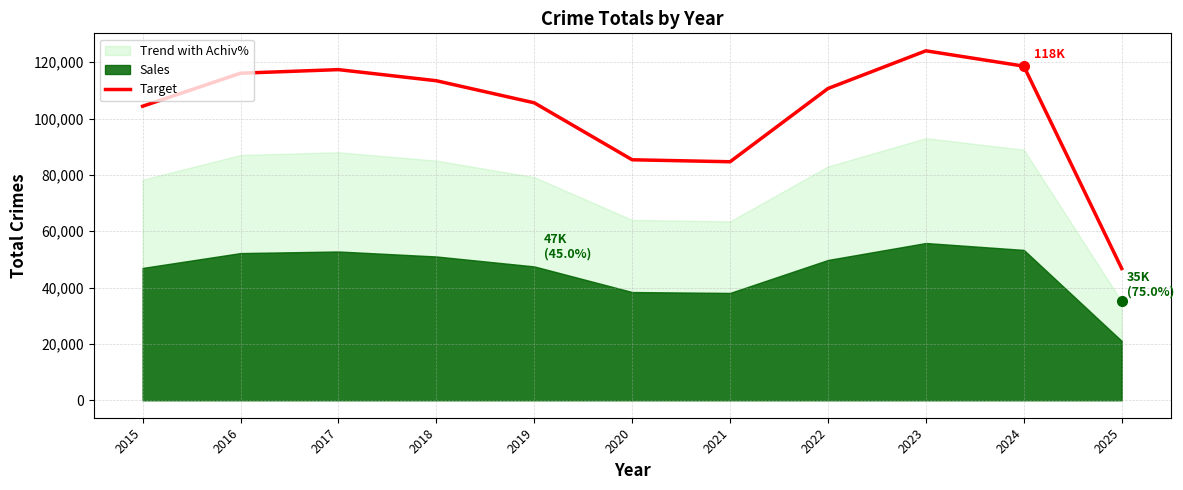

Between 2025 and 2023, which is larger?

2023